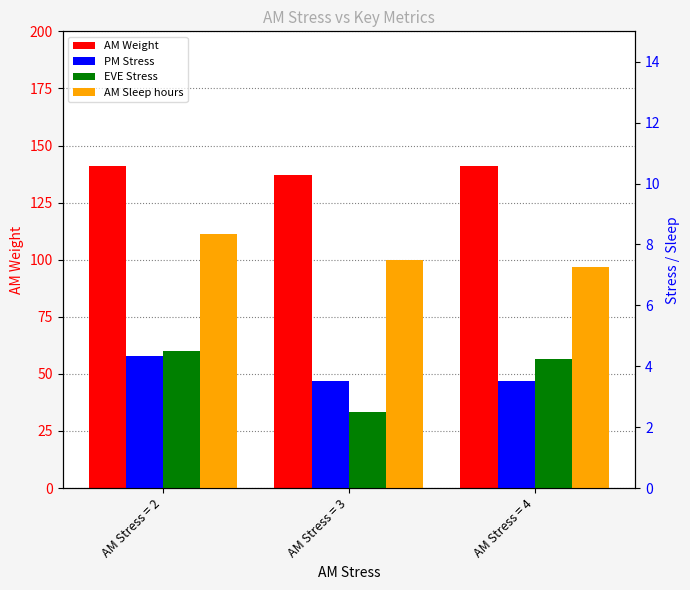

What is the difference between the AM Sleep hours values at AM Stress = 4 and AM Stress = 2?

1.1